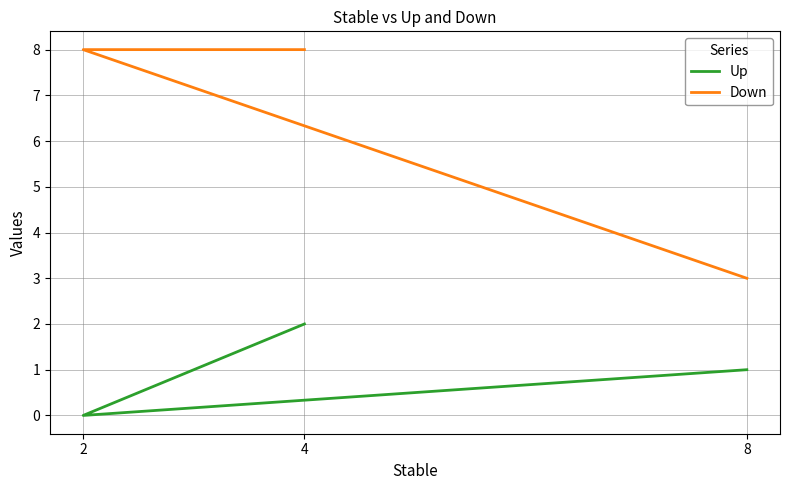

Rank the categories by Up value from lowest to highest.

2, 8, 4